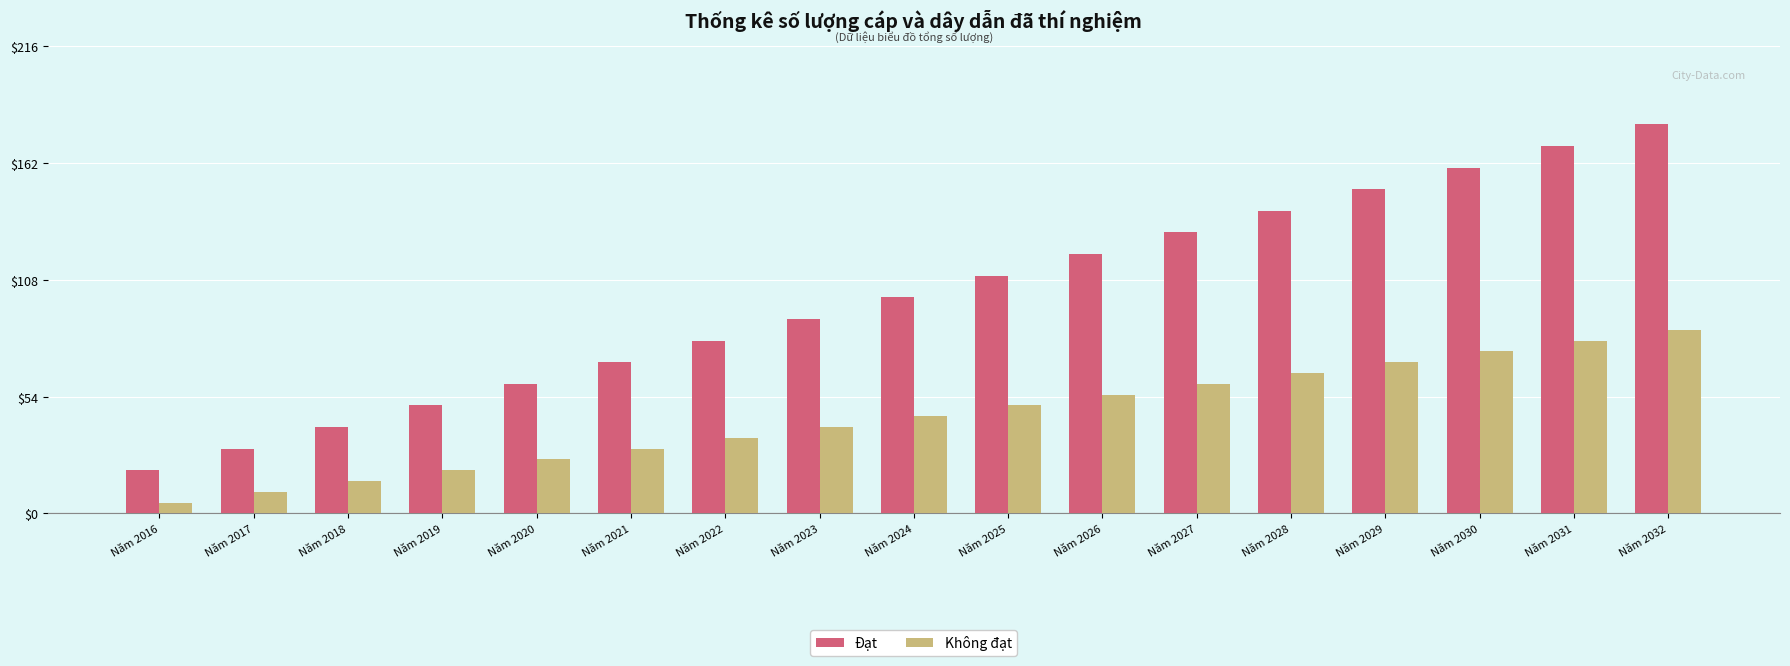

Which series changed the most between Năm 2021 and Năm 2032?

Đạt